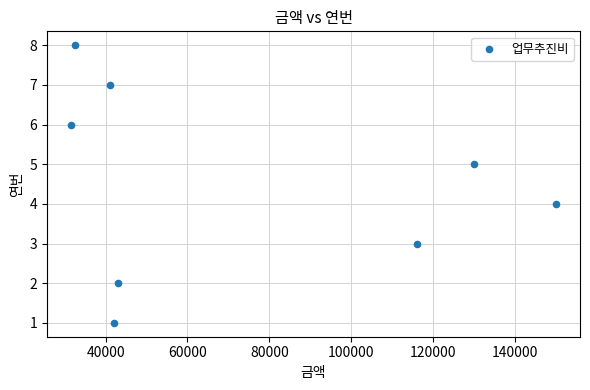

What is the range of X values (max minus min)?

118400